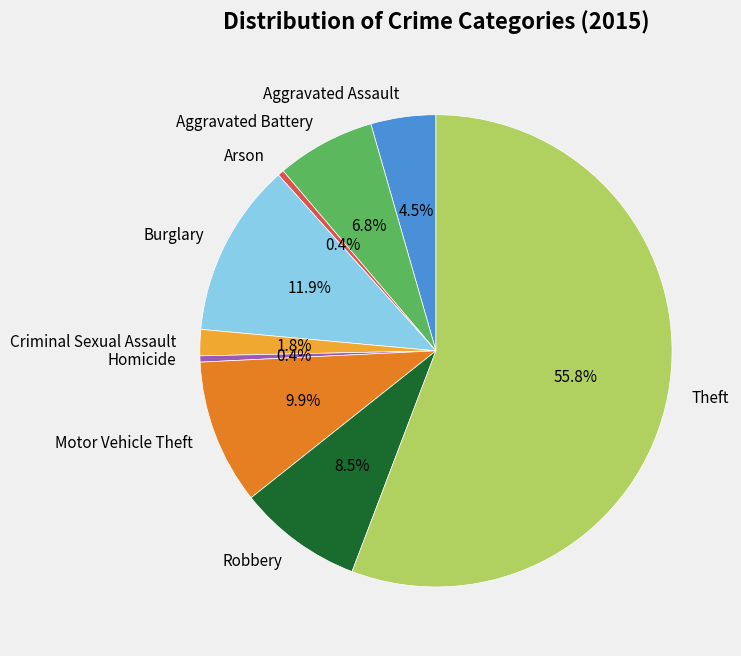

Between Burglary and Arson, which is larger?

Burglary